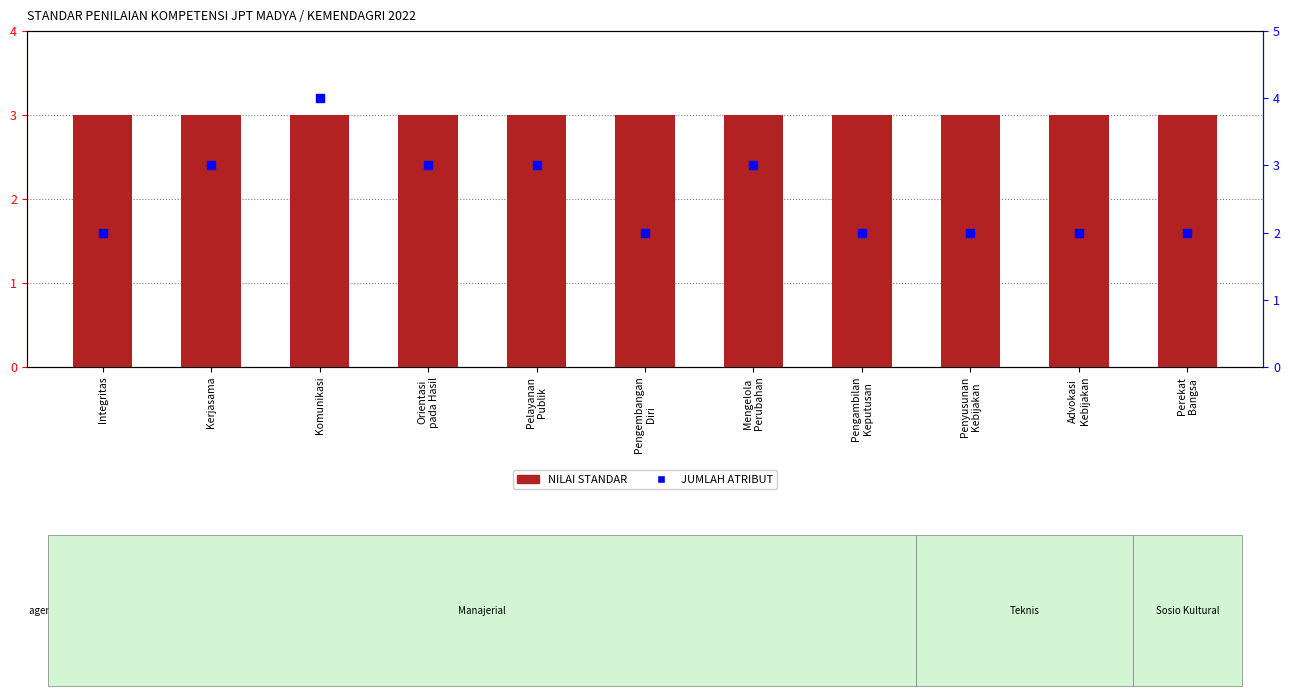

Is the value of JUMLAH ATRIBUT at Mengelola
Perubahan greater than the value of NILAI STANDAR at Kerjasama?

No